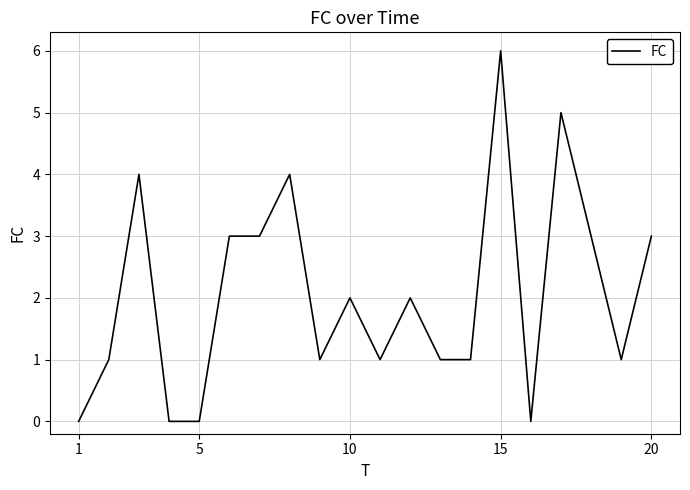

What is the maximum value shown in the chart?

6